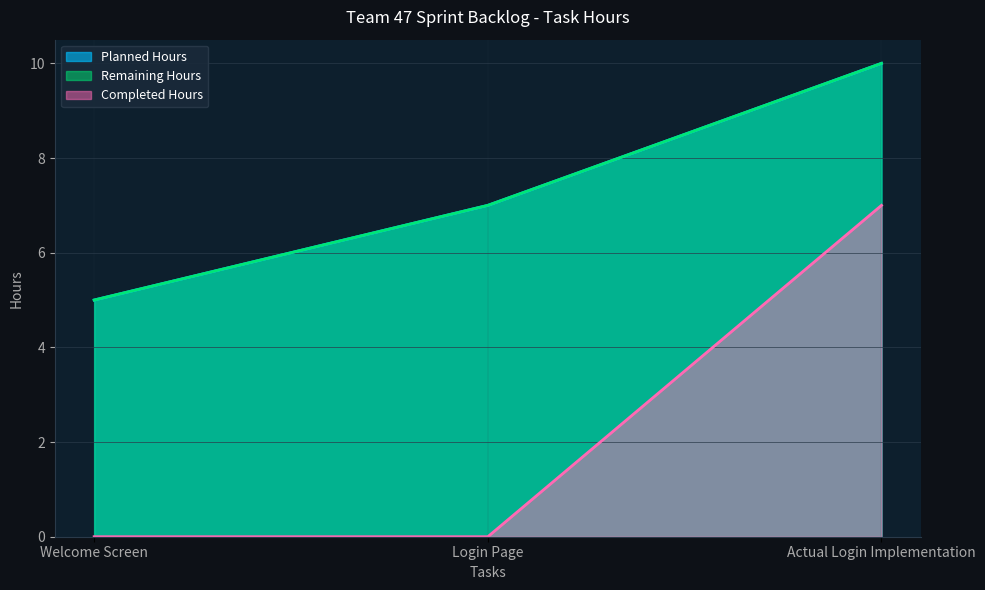

What is the difference between the maximum and minimum values in the Completed Hours series?

7